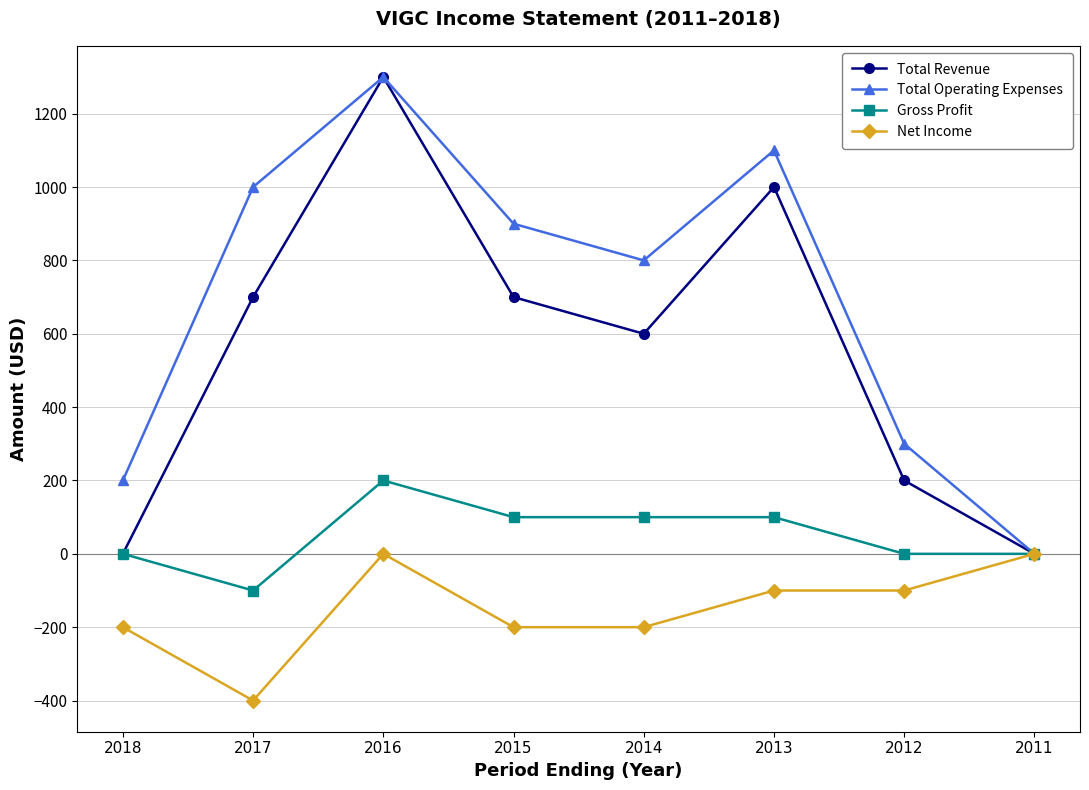

At which label is Total Operating Expenses closest to 650?

2014